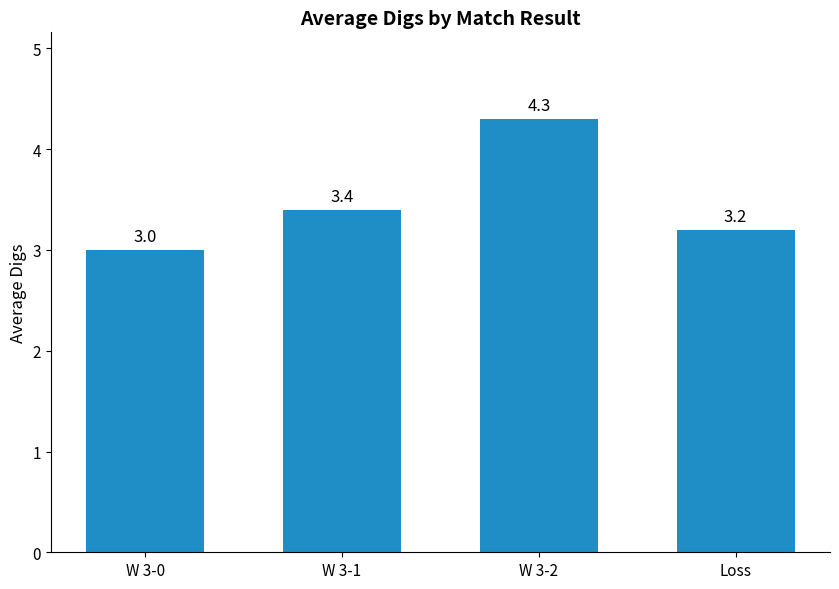

Is it true that the value at W 3-2 is 1.0?

False